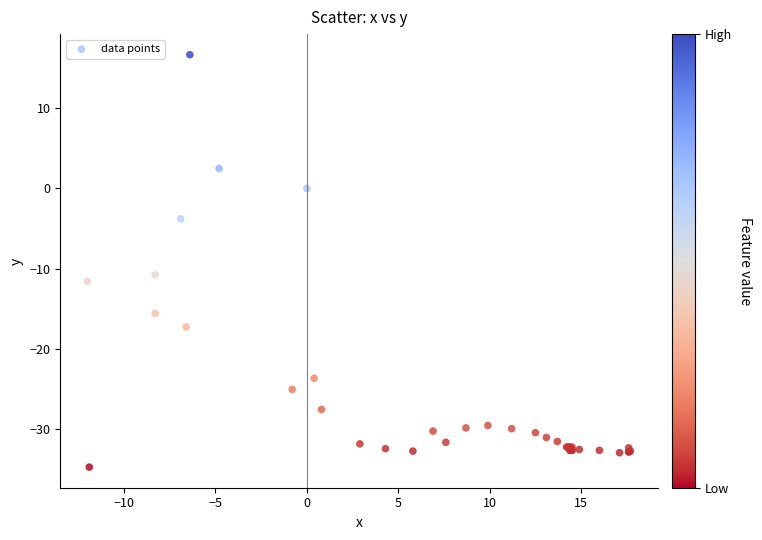

What Y value in the scatter plot is closest to -9?

-10.8